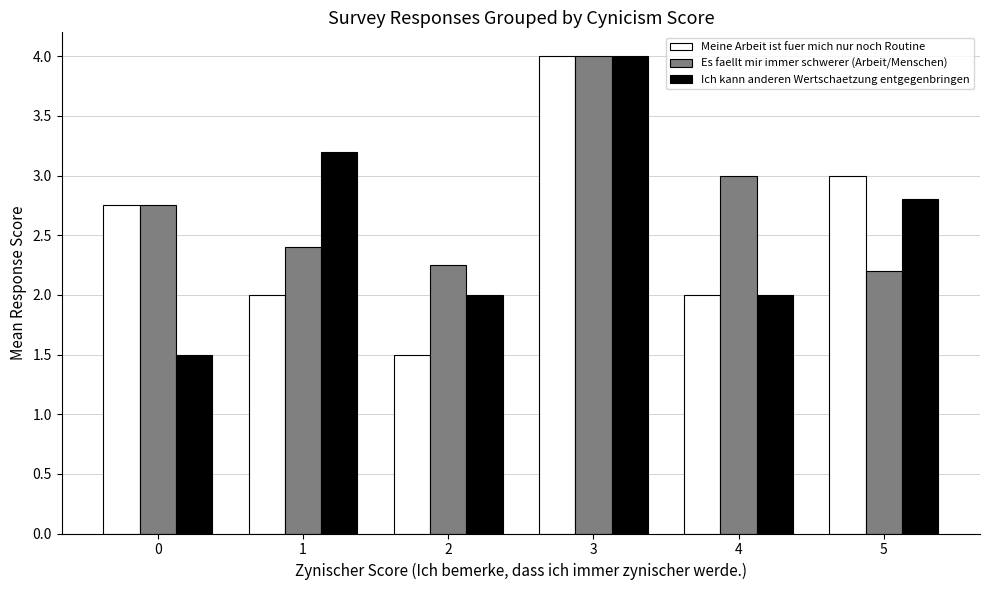

What is the difference between the highest and lowest values at 5?

0.8